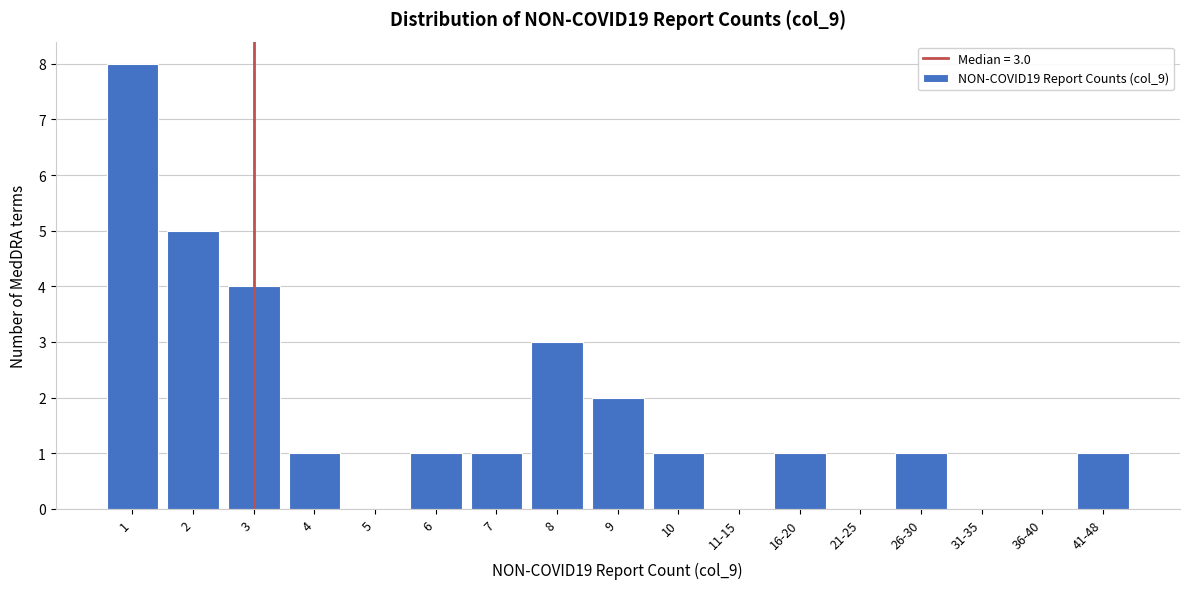

Reading right to left, extract all data points from this chart.

41-48=1	36-40=0	31-35=0	26-30=1	21-25=0	16-20=1	11-15=0	10=1	9=2	8=3	7=1	6=1	5=0	4=1	3=4	2=5	1=8